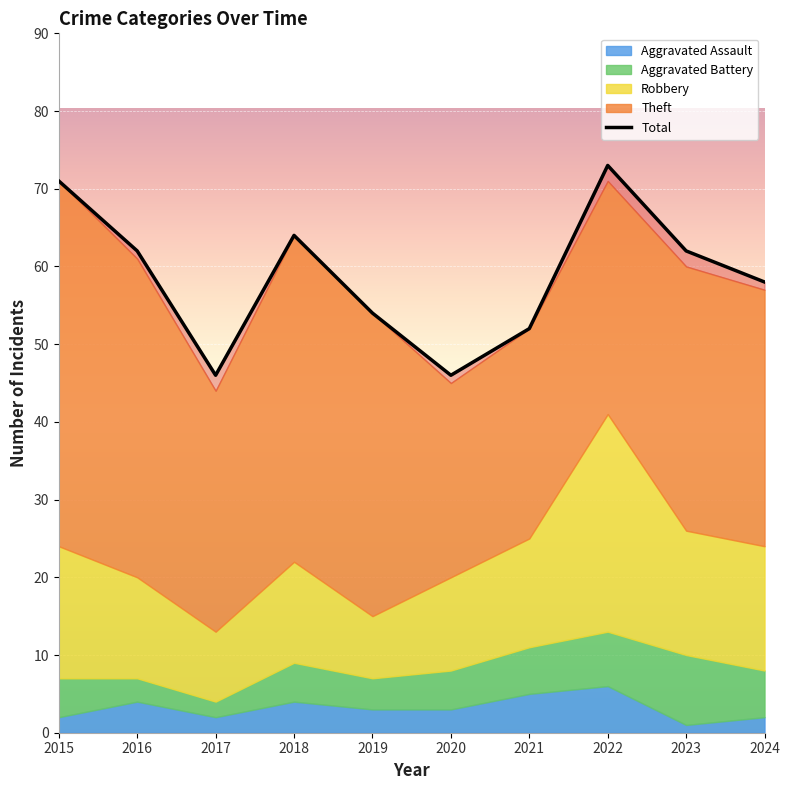

What is the average value of the Robbery series?

15